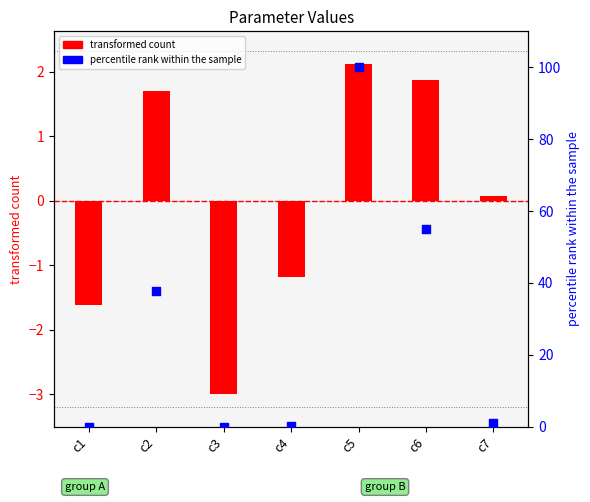

Which series contains the lowest Y value?

transformed count